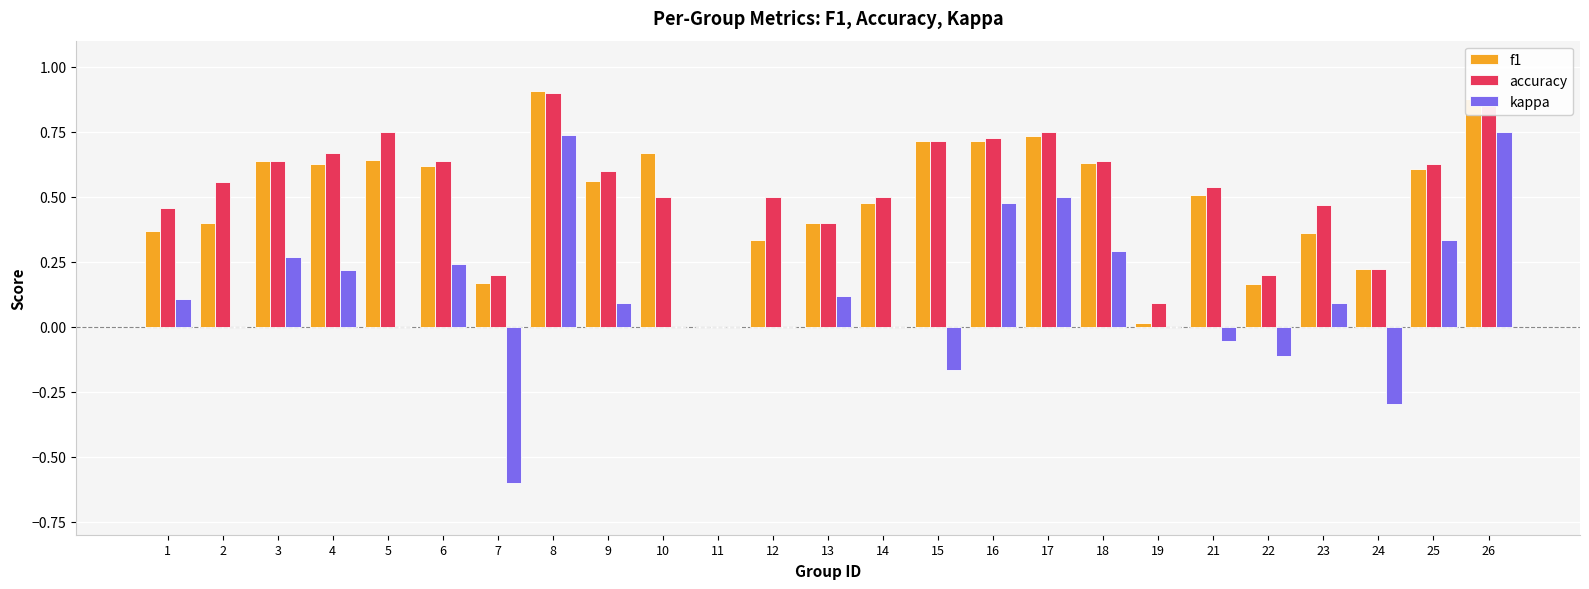

Between 13 and 25, which series saw the biggest shift?

accuracy